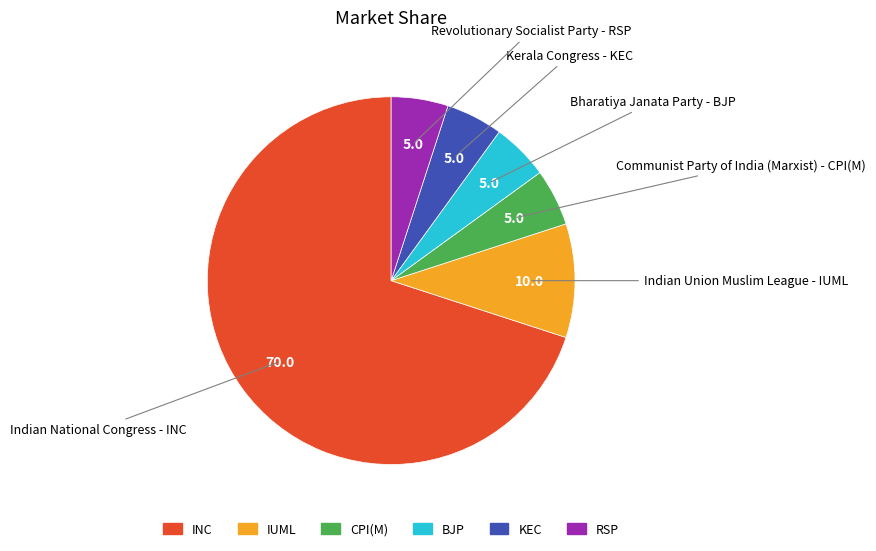

Is it true that INC is 56% of the pie?

False